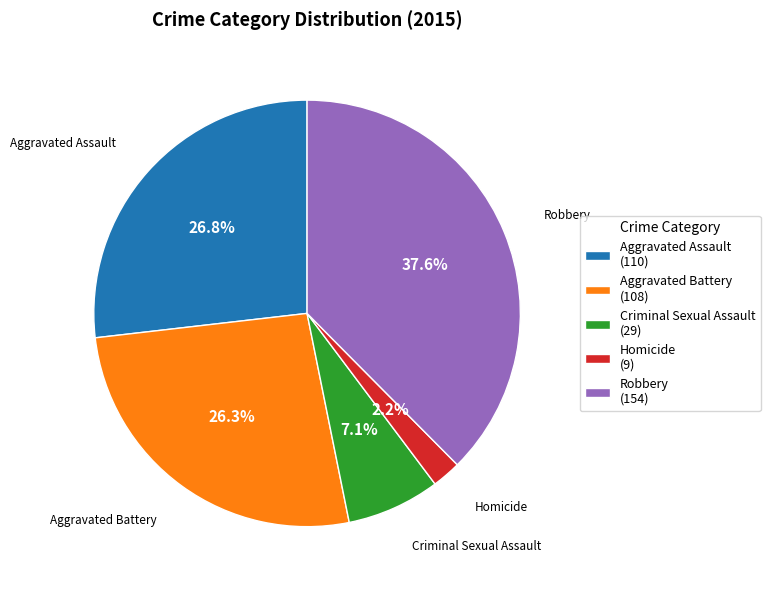

Does Homicide represent more than half of the total?

No